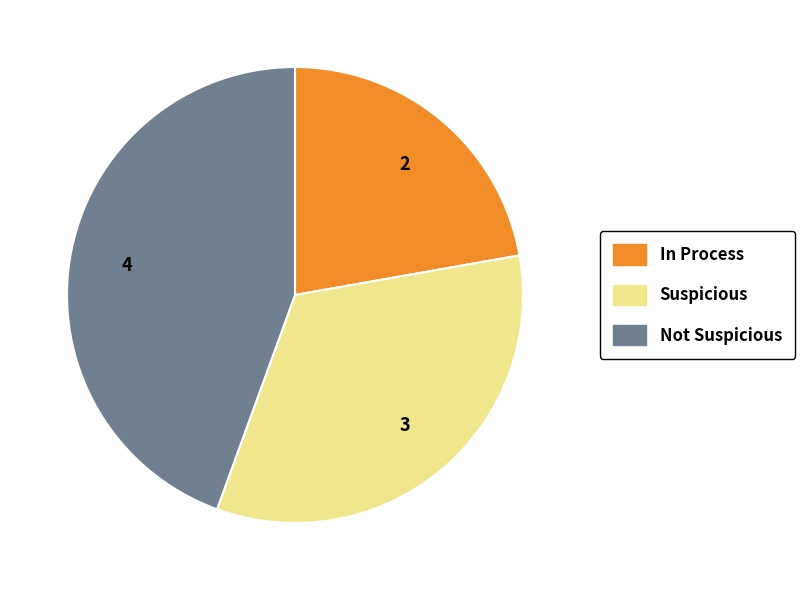

Rank the categories by value from highest to lowest.

Not Suspicious, Suspicious, In Process